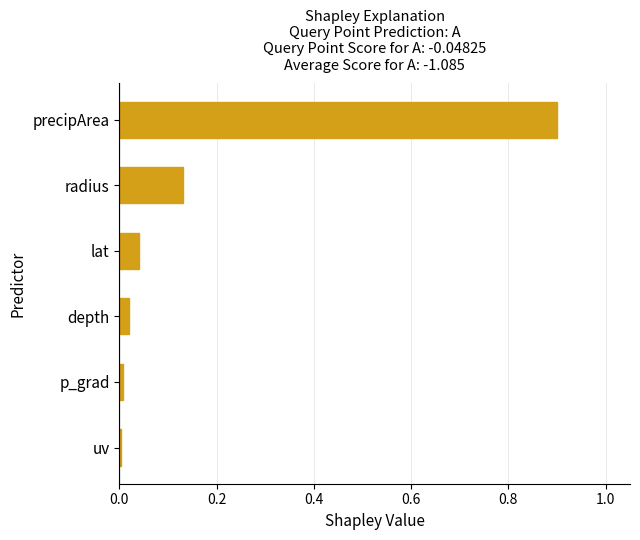

The value at depth is 0.0. True or false?

True